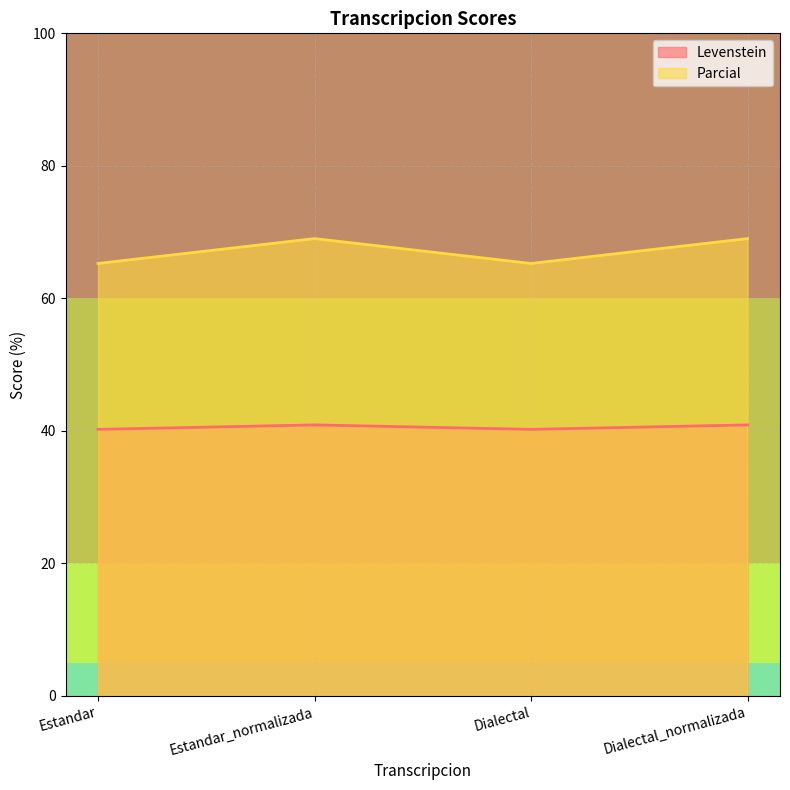

Does the chart display data point markers on the line(s)?

No